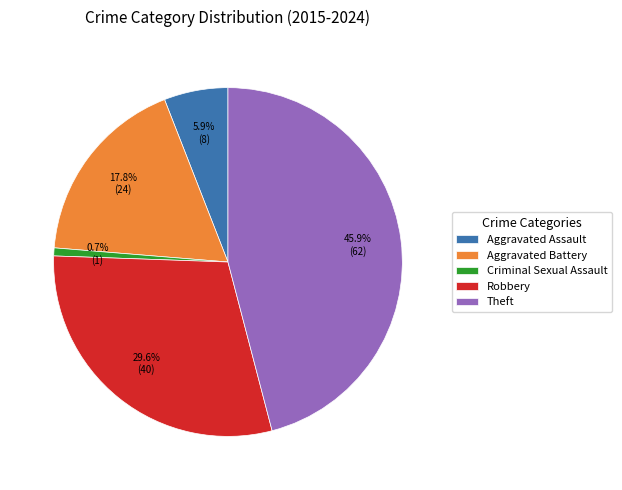

Is the sum of Criminal Sexual Assault and Aggravated Assault greater than half?

No